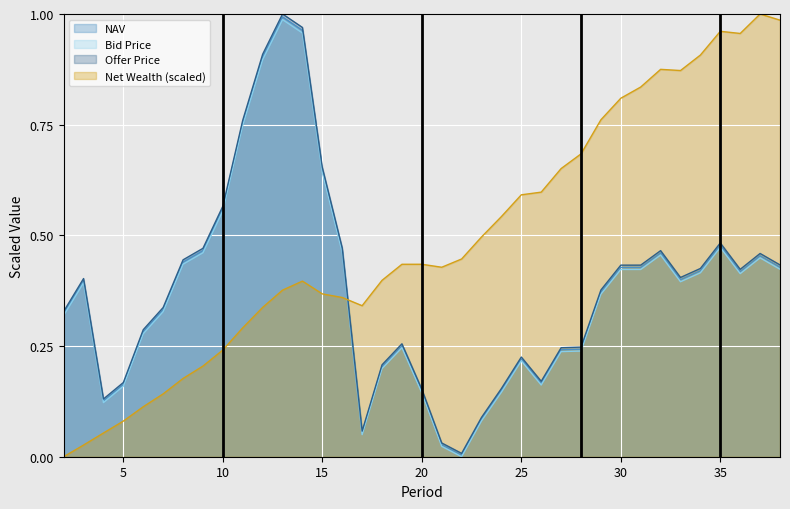

Reading left to right, transcribe all the data shown in this chart.

NAV: 2=0.3	3=0.4	4=0.1	5=0.2	6=0.3	7=0.3	8=0.4	9=0.5	10=0.6	11=0.8	12=0.9	13=1.0	14=1.0	15=0.6	16=0.5	17=0.1	18=0.2	19=0.3	20=0.1	21=0.0	22=0.0	23=0.1	24=0.1	25=0.2	26=0.2	27=0.2	28=0.2	29=0.4	30=0.4	31=0.4	32=0.5	33=0.4	34=0.4	35=0.5	36=0.4	37=0.5	38=0.4
Bid Price: 2=0.3	3=0.4	4=0.1	5=0.2	6=0.3	7=0.3	8=0.4	9=0.5	10=0.6	11=0.7	12=0.9	13=1.0	14=1.0	15=0.6	16=0.5	17=0.0	18=0.2	19=0.2	20=0.1	21=0.0	22=0.0	23=0.1	24=0.1	25=0.2	26=0.2	27=0.2	28=0.2	29=0.4	30=0.4	31=0.4	32=0.5	33=0.4	34=0.4	35=0.5	36=0.4	37=0.4	38=0.4
Offer Price: 2=0.3	3=0.4	4=0.1	5=0.2	6=0.3	7=0.3	8=0.4	9=0.5	10=0.6	11=0.8	12=0.9	13=1.0	14=1.0	15=0.7	16=0.5	17=0.1	18=0.2	19=0.3	20=0.2	21=0.0	22=0.0	23=0.1	24=0.2	25=0.2	26=0.2	27=0.2	28=0.2	29=0.4	30=0.4	31=0.4	32=0.5	33=0.4	34=0.4	35=0.5	36=0.4	37=0.5	38=0.4
Net Wealth (scaled): 2=0.0	3=0.0	4=0.1	5=0.1	6=0.1	7=0.1	8=0.2	9=0.2	10=0.2	11=0.3	12=0.3	13=0.4	14=0.4	15=0.4	16=0.4	17=0.3	18=0.4	19=0.4	20=0.4	21=0.4	22=0.4	23=0.5	24=0.5	25=0.6	26=0.6	27=0.7	28=0.7	29=0.8	30=0.8	31=0.8	32=0.9	33=0.9	34=0.9	35=1.0	36=1.0	37=1.0	38=1.0